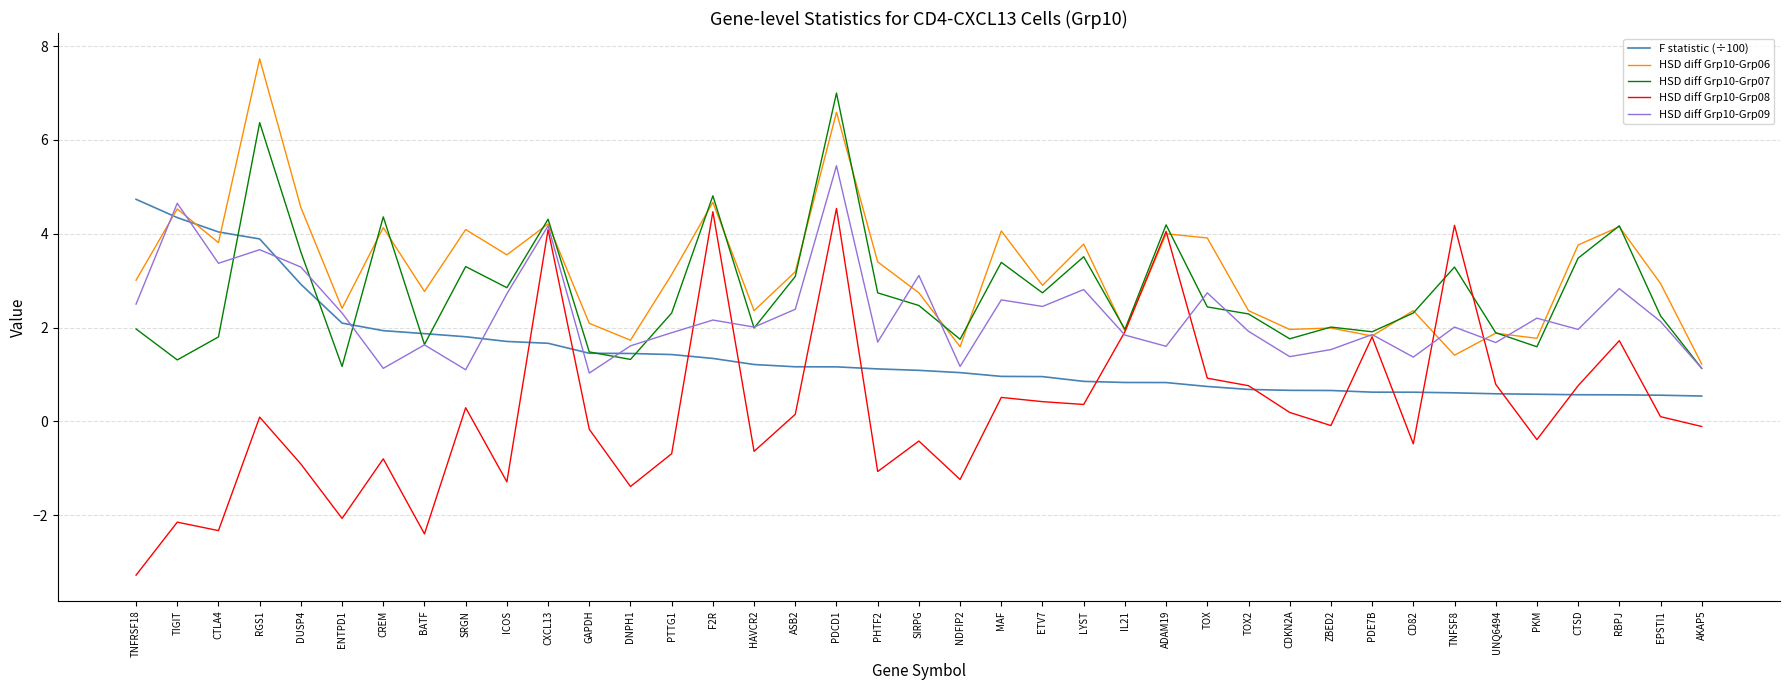

What value does the HSD diff Grp10-Grp08 series have at CTSD?

0.8